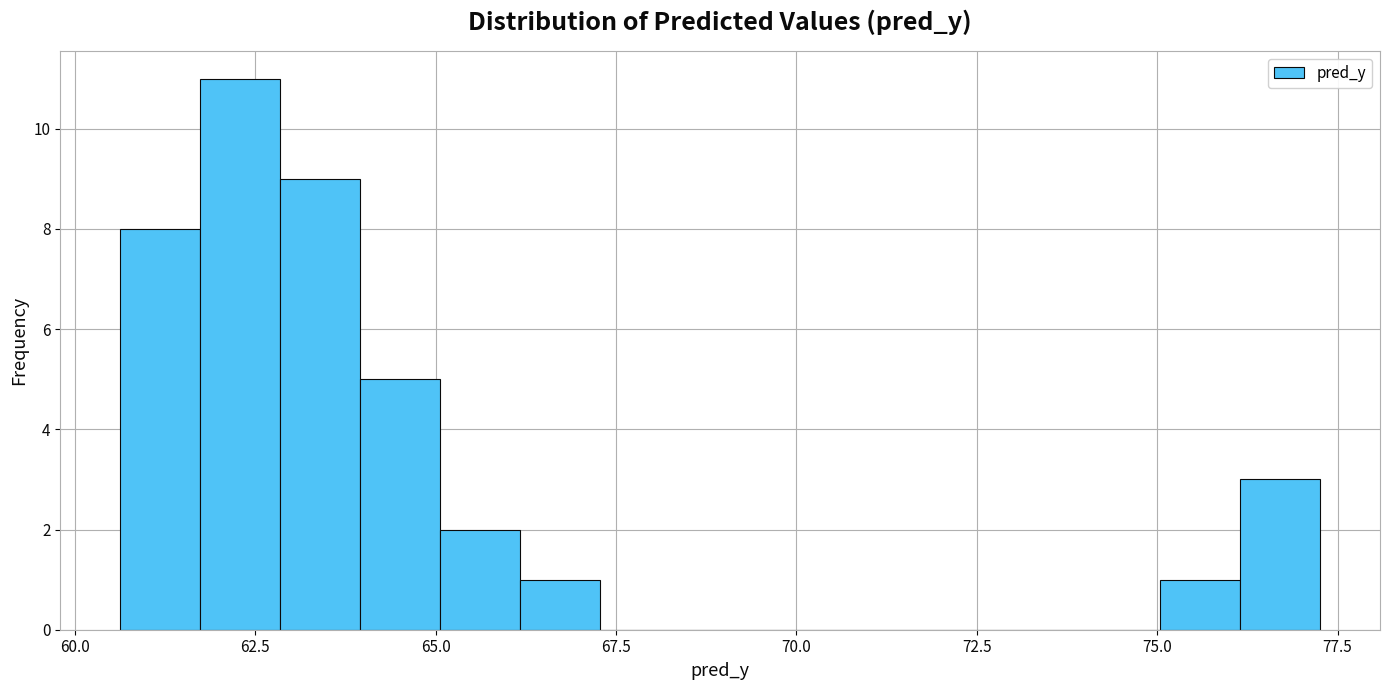

Read against the x-axis, roughly where is the centre of the tallest bar?

62.5